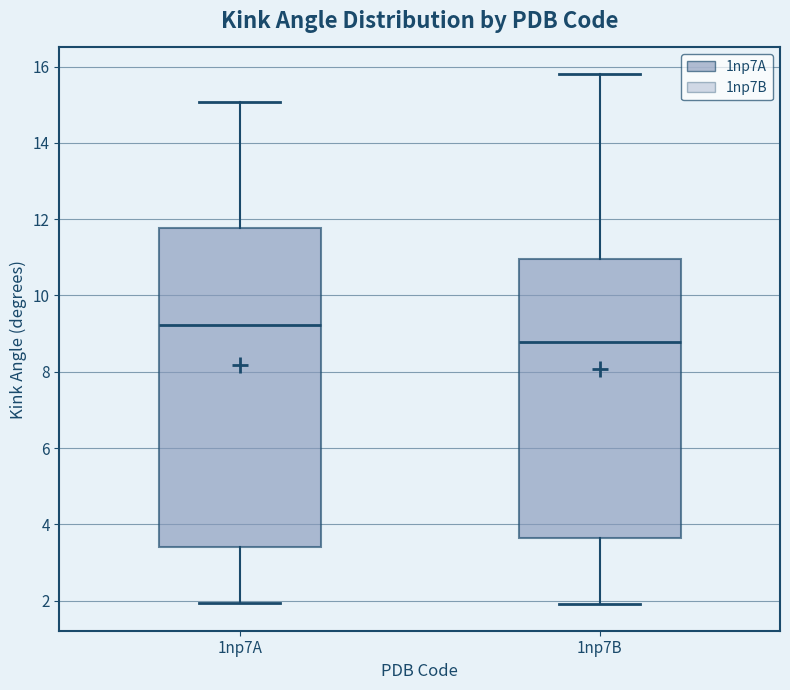

Reading left to right, read every box against the y-axis: the position of its median line, the range the box covers, and the ends of its whiskers. The values are not printed on the chart, so give them approximately, as read against the axis.

1np7A: median 9.2, box 3.4 to 11.8, whiskers 2.0 to 15.0
1np7B: median 8.8, box 3.6 to 11.0, whiskers 2.0 to 15.8